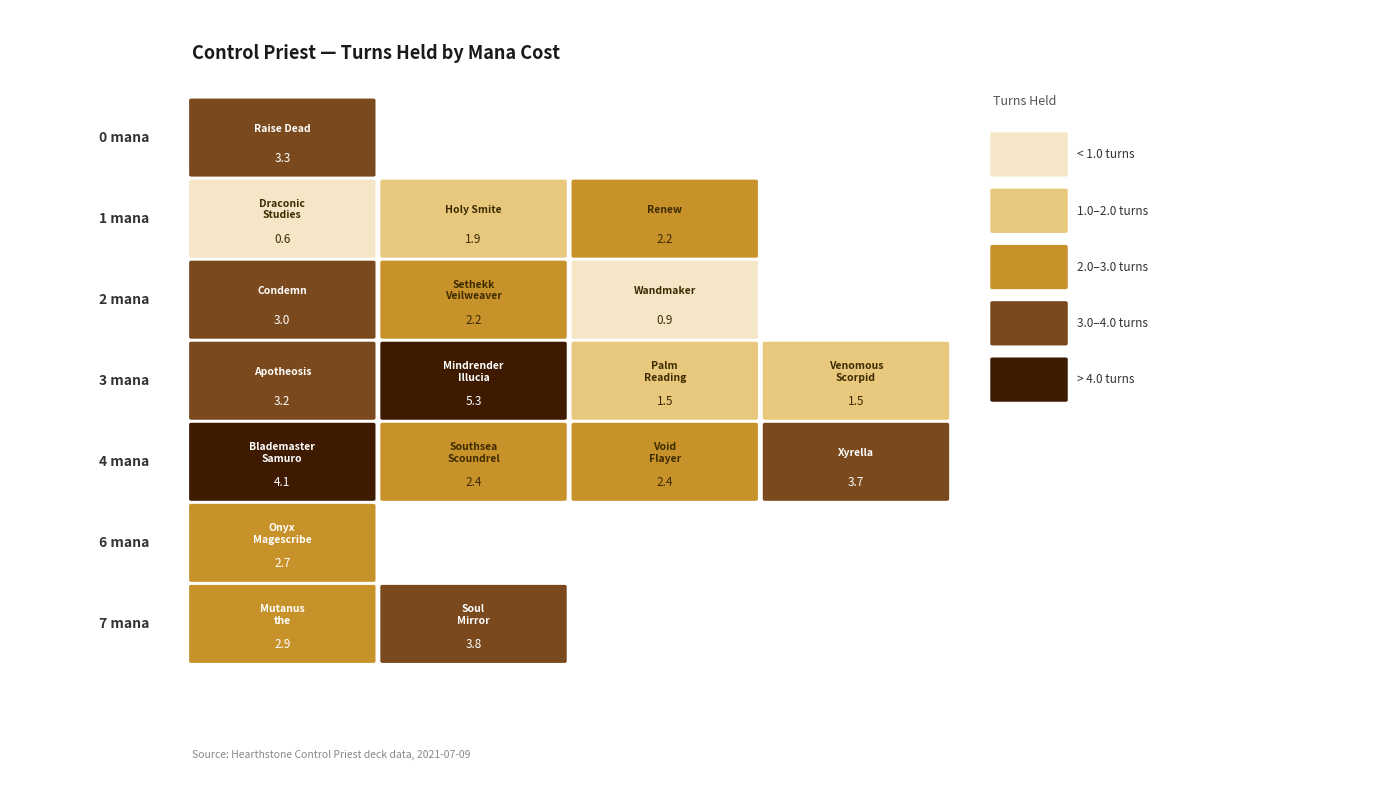

What is the difference between the Southsea Scoundrel values at mana and turns_held?

1.6